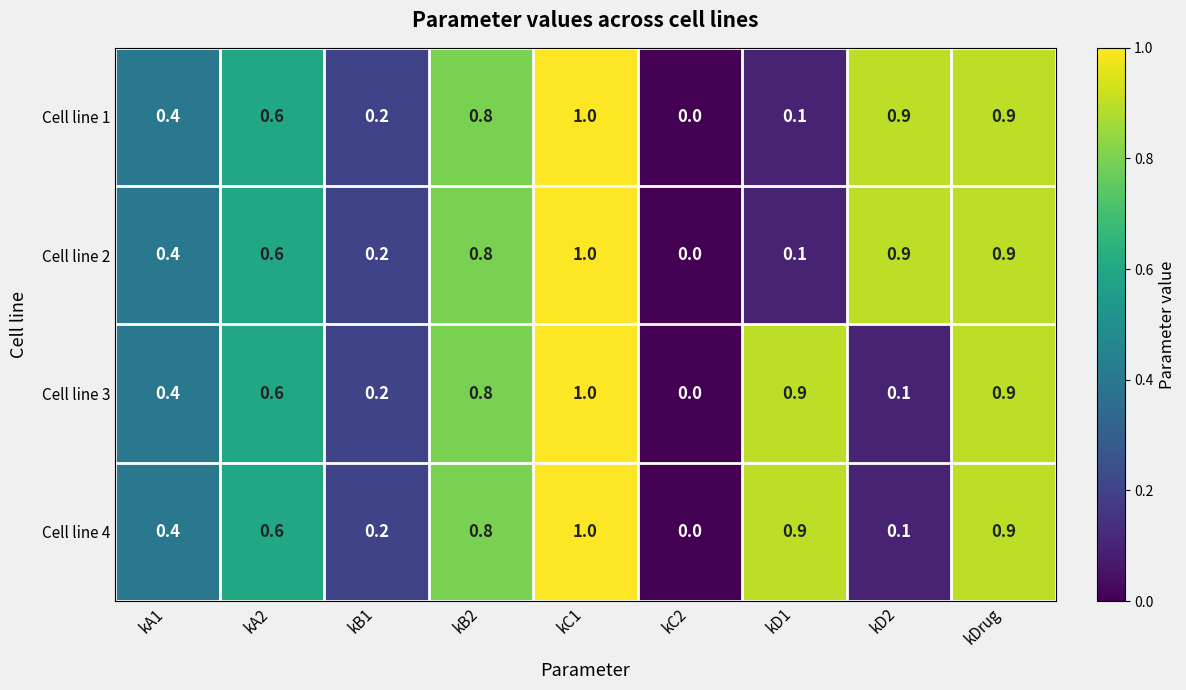

What is the difference between the second highest and second lowest values in the Cell line 2 series?

0.8